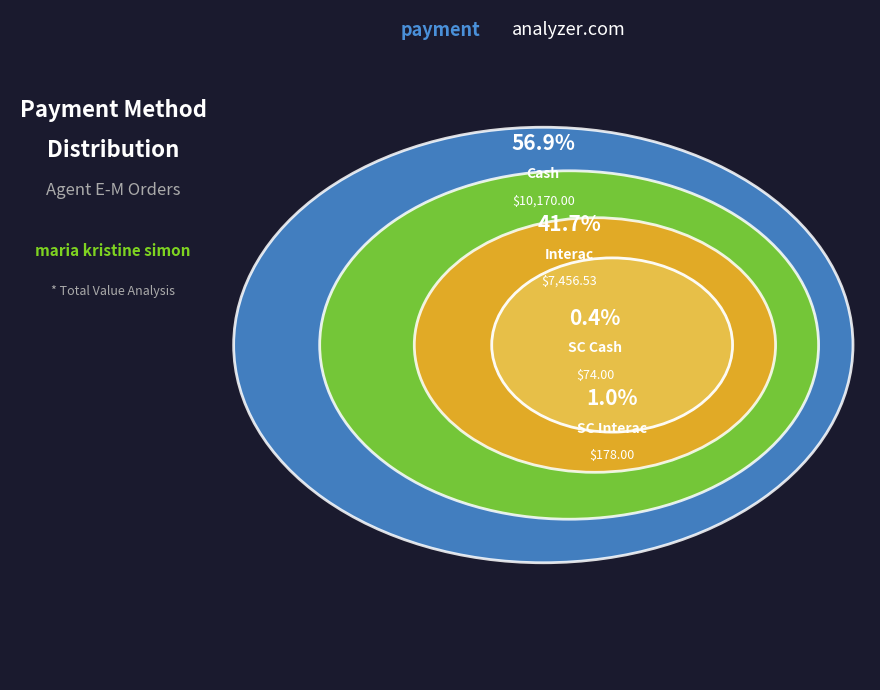

Is the sum of Cash and Interac greater than half?

Yes